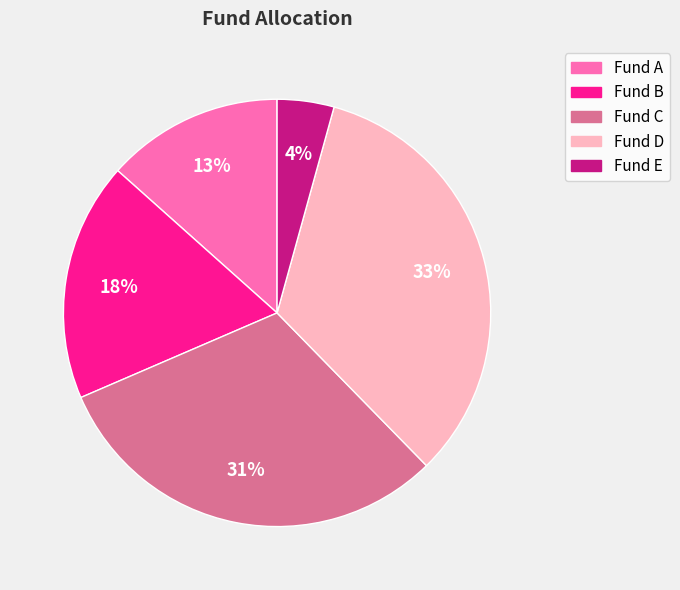

To the nearest percent, what percentage of the pie is Fund E?

4%